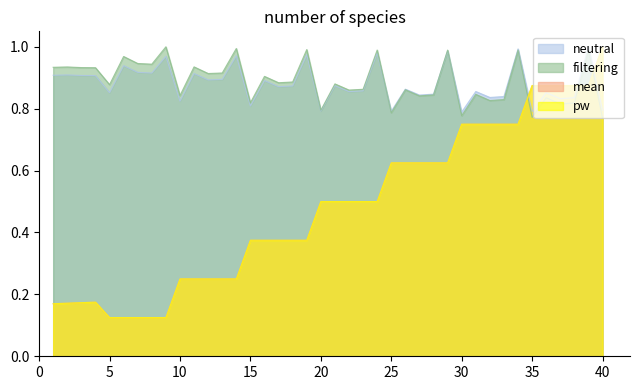

Which series has the largest total across all categories?

filtering